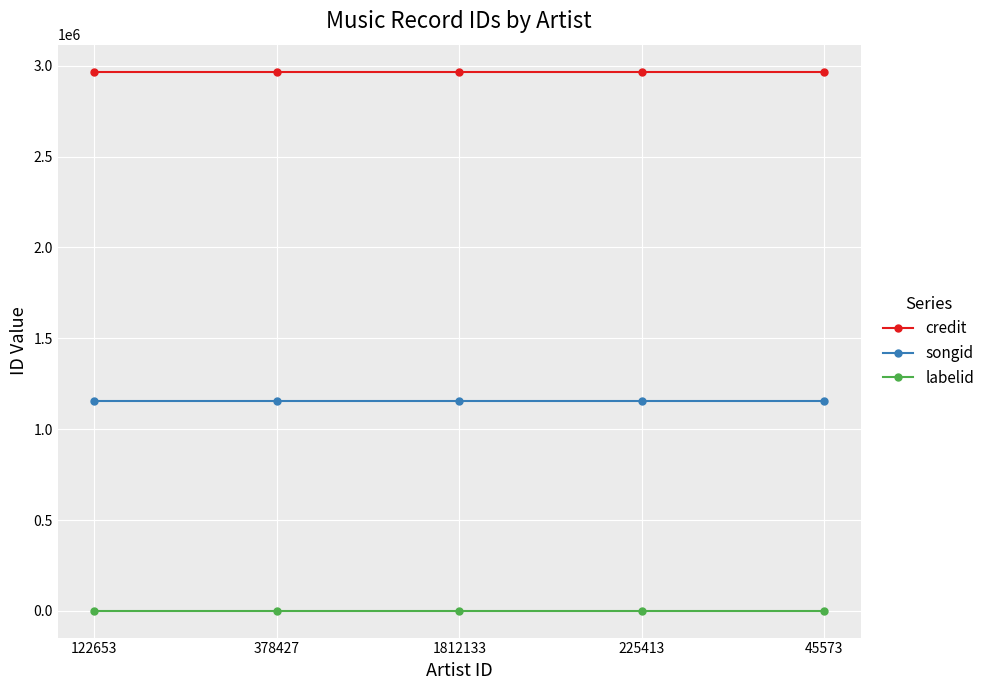

What is the greatest value displayed?

2967056